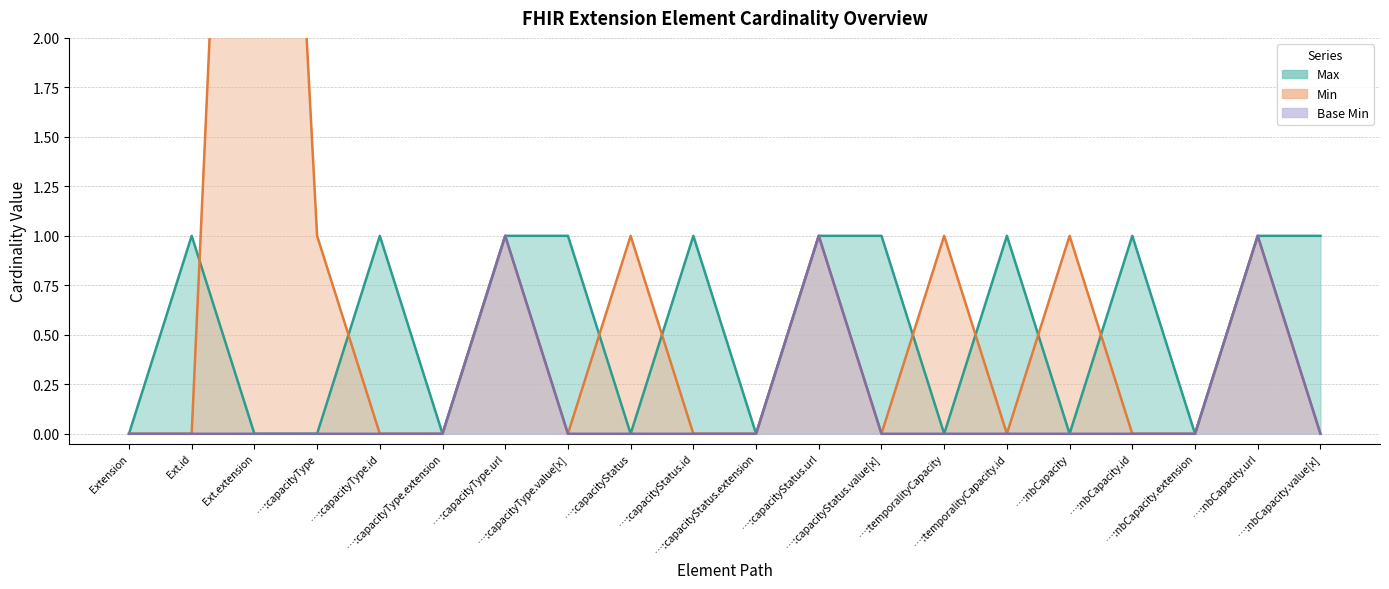

What is the label of the 7th point from the left?

…:capacityType.url